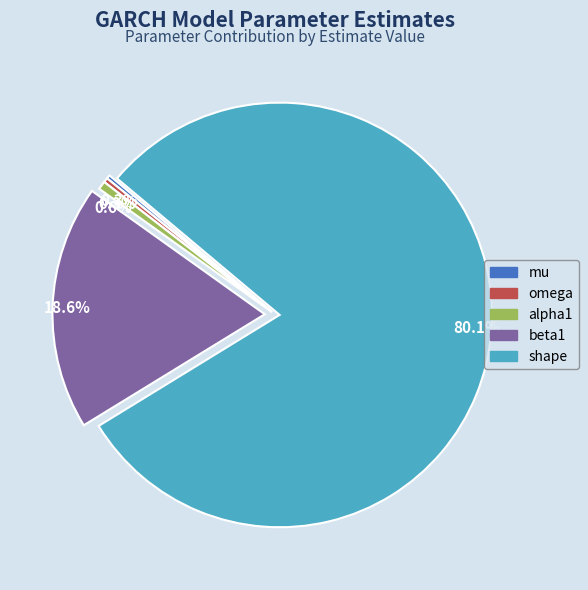

Count the number of slices in the pie.

5